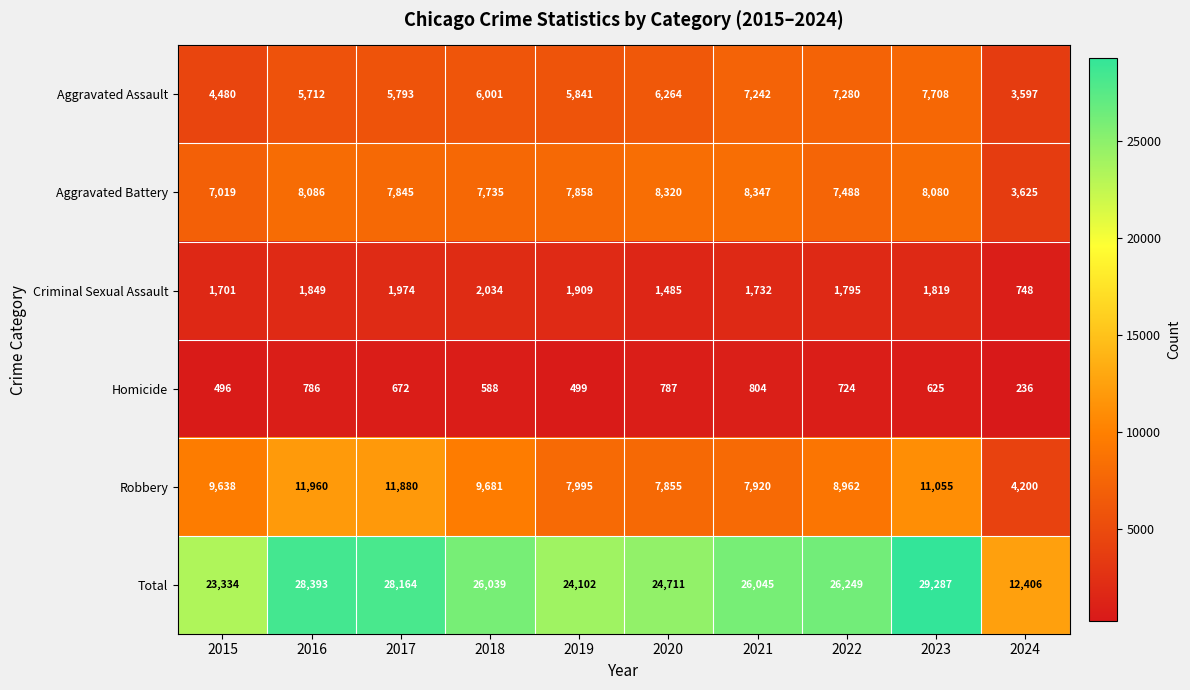

Where is Criminal Sexual Assault nearest to the value 1391?

2020